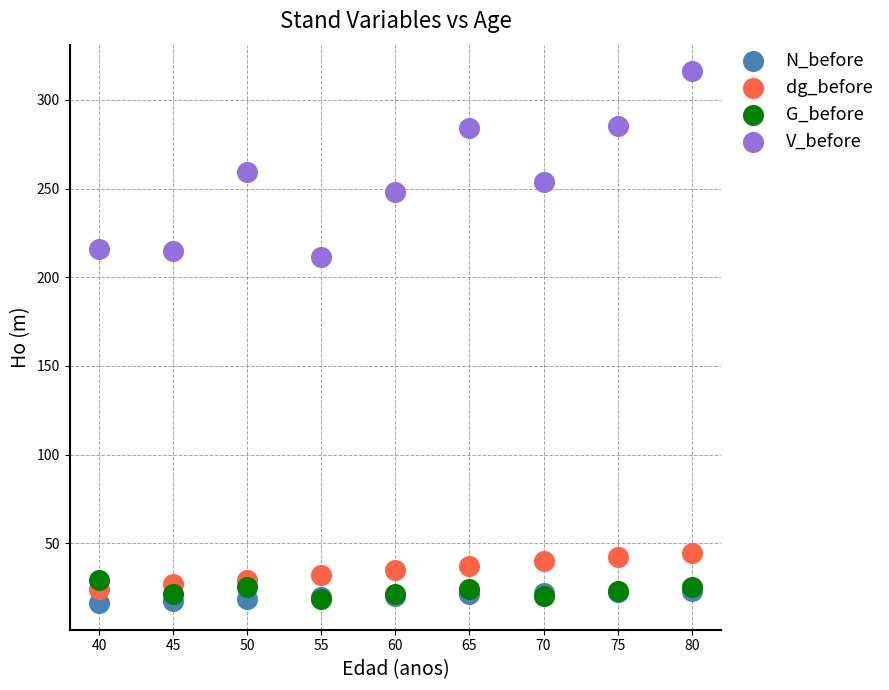

In the V_before series, what Y value is closest to 263?

259.0